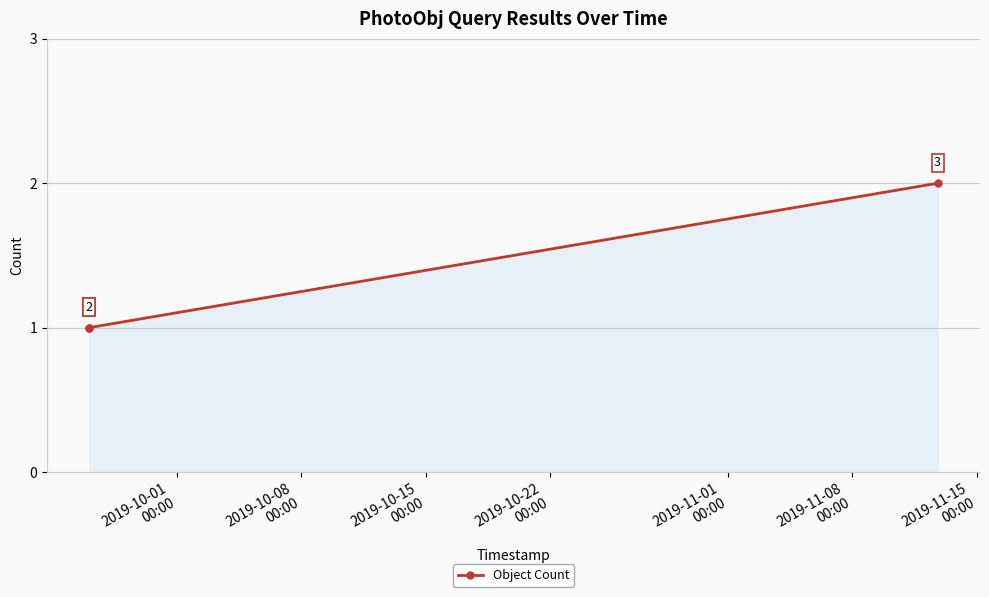

Count the number of values greater than 1.

1